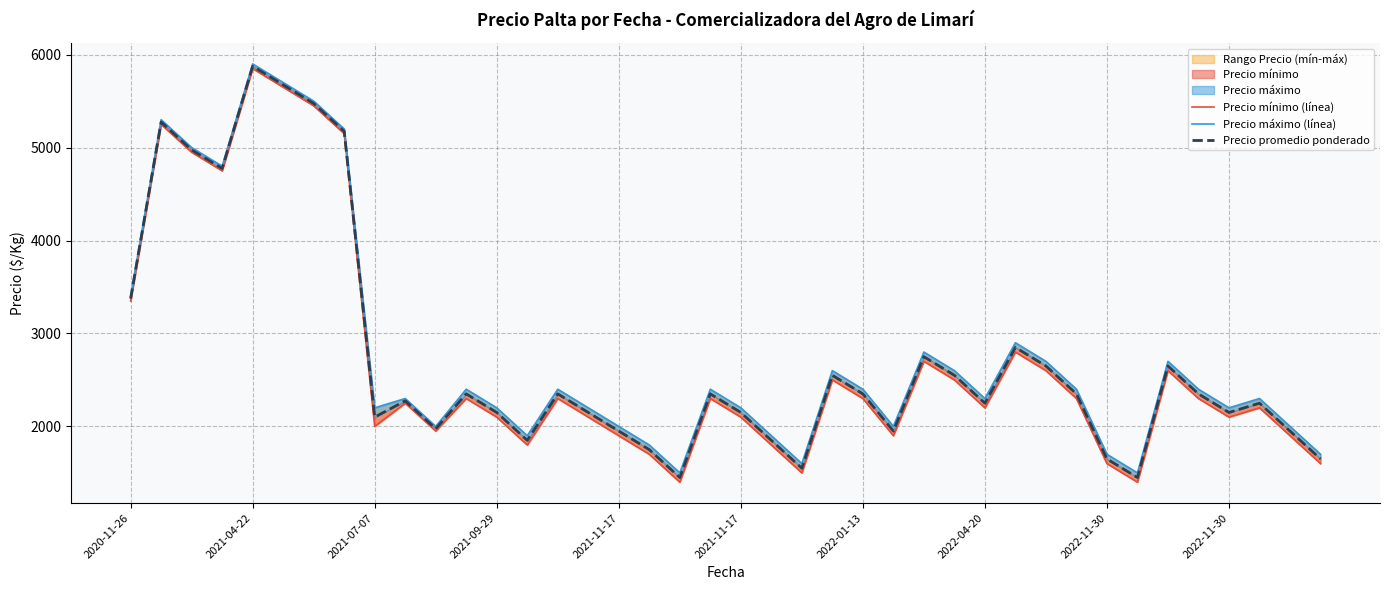

List the labels in order of Precio mínimo (línea) value, smallest first.

18, 33, 22, 32, 39, 17, 13, 21, 16, 25, 38, 10, 2022-11-30, 12, 15, 20, 36, 28, 37, 2022-11-30, 11, 14, 19, 24, 31, 35, 23, 27, 30, 34, 26, 29, 2020-11-26, 2021-09-29, 2021-07-07, 2022-04-20, 2021-04-22, 2022-01-13, 2021-11-17, 2021-11-17